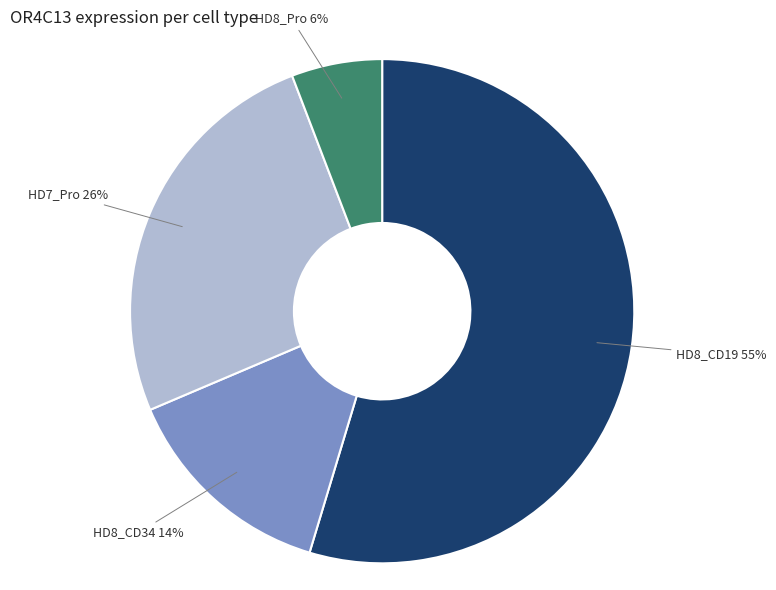

Rank the categories by value from lowest to highest.

HD8_Pro, HD8_CD34, HD7_Pro, HD8_CD19